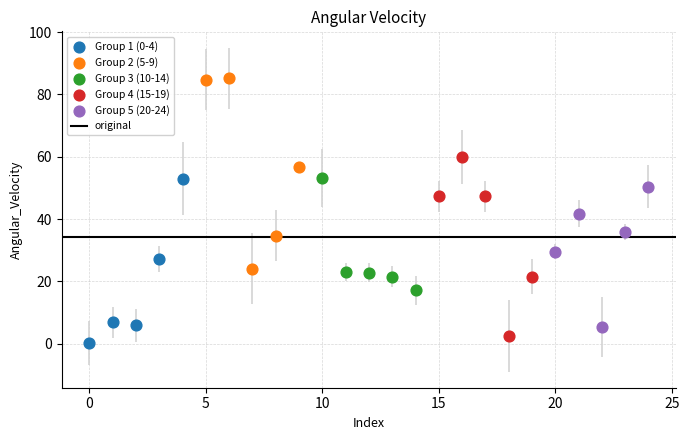

Which series has the largest Y range (max minus min)?

Group 2 (5-9)